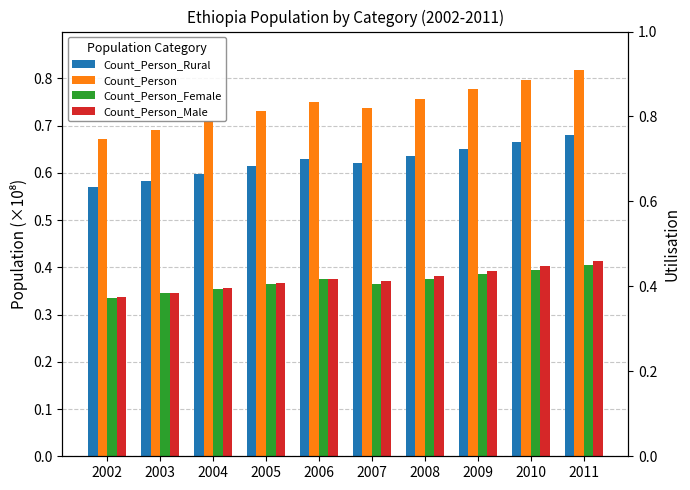

List the labels in order of Count_Person_Male value, smallest first.

2002, 2003, 2004, 2005, 2007, 2006, 2008, 2009, 2010, 2011